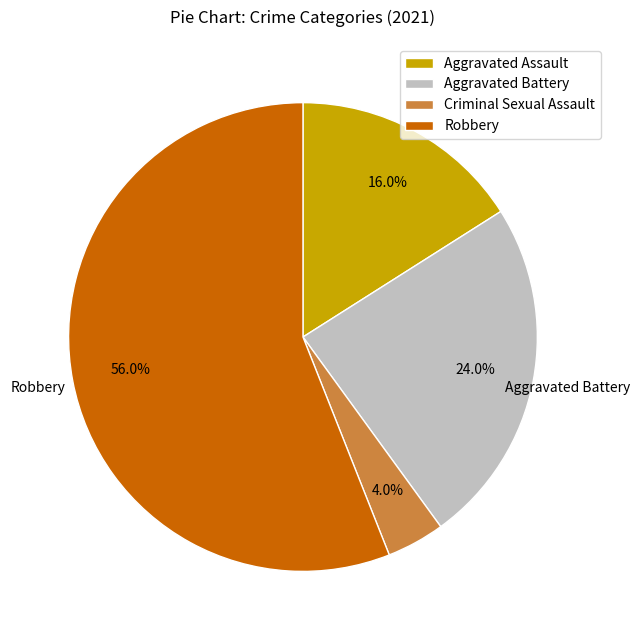

What portion of the pie excludes Robbery?

44.0%